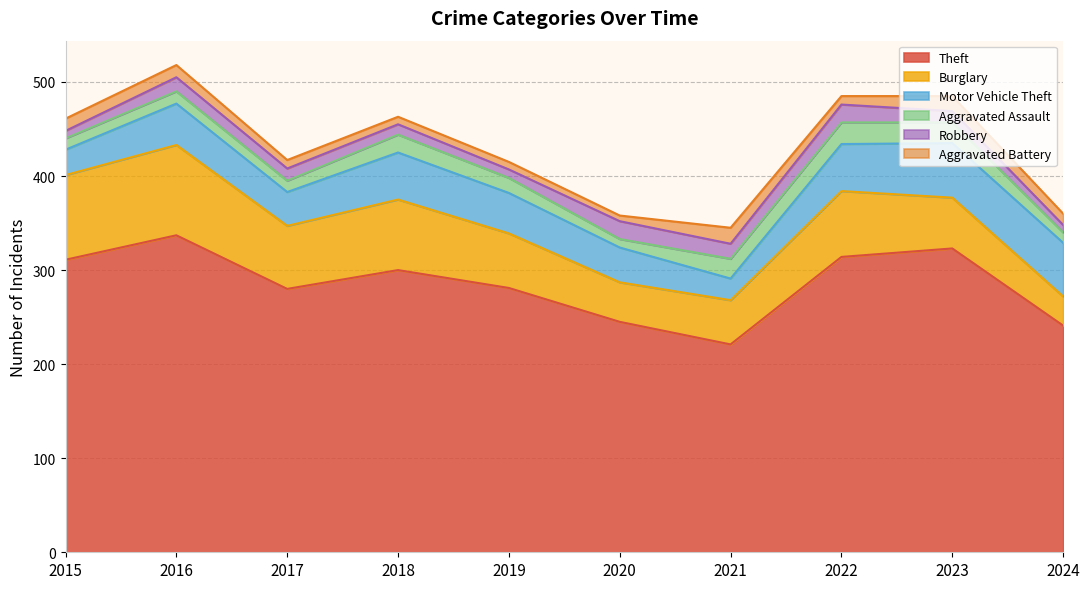

True or false: Burglary and Aggravated Assault cross at least once.

False